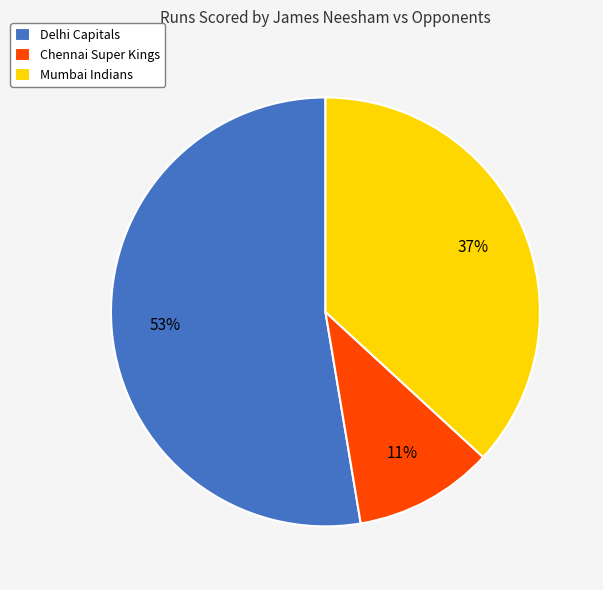

To the nearest percent, what portion does Mumbai Indians represent?

37%